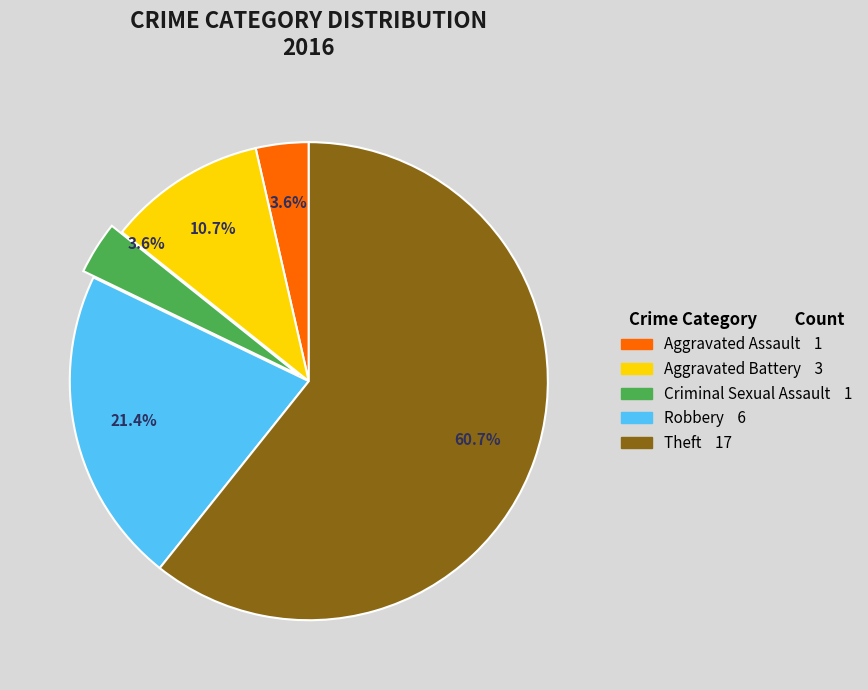

What is the largest slice in the pie chart?

Theft